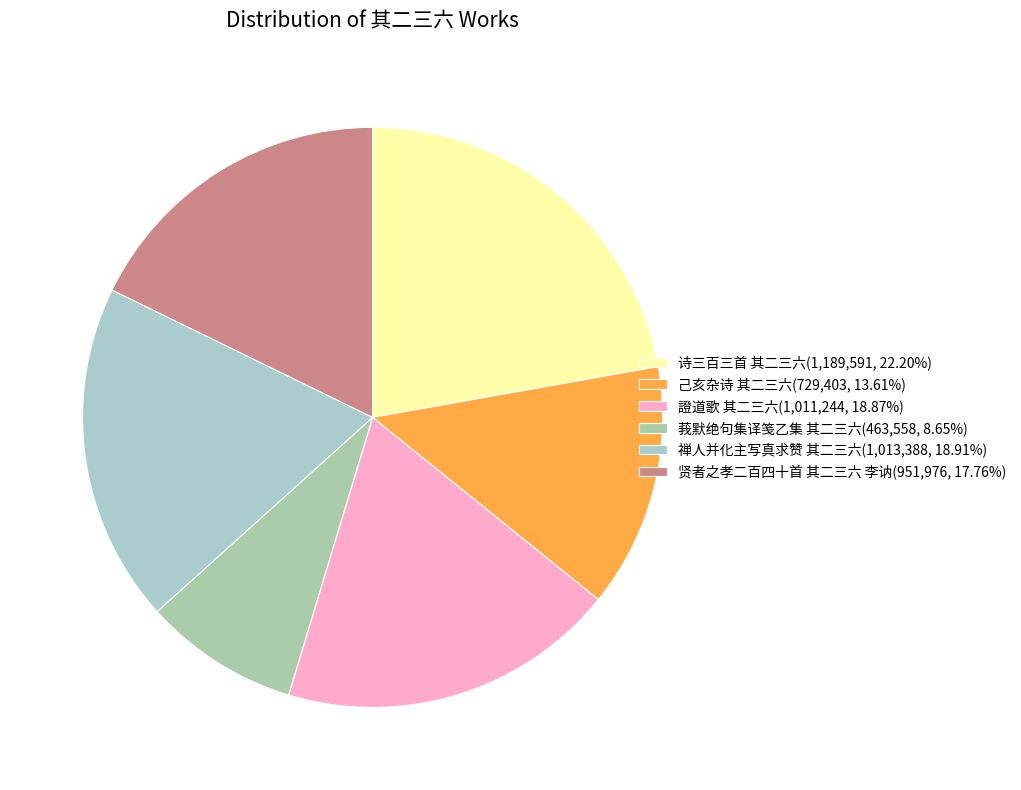

How many slices are in this pie chart?

6